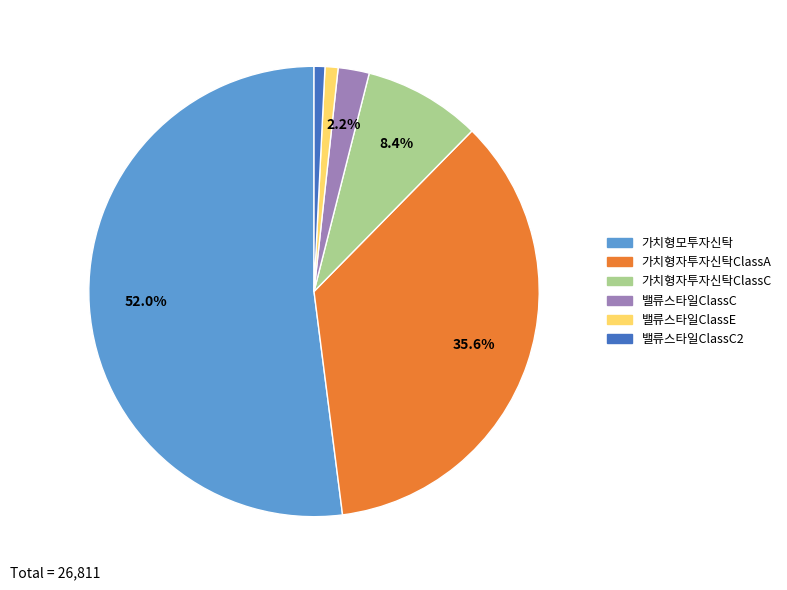

Approximately how many times larger is the value at 밸류스타일ClassE compared to 밸류스타일ClassC2?

1.2